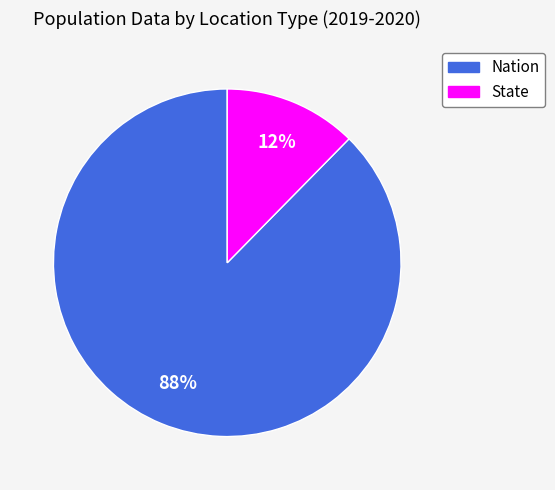

True or false: State accounts for 7% of the total.

False